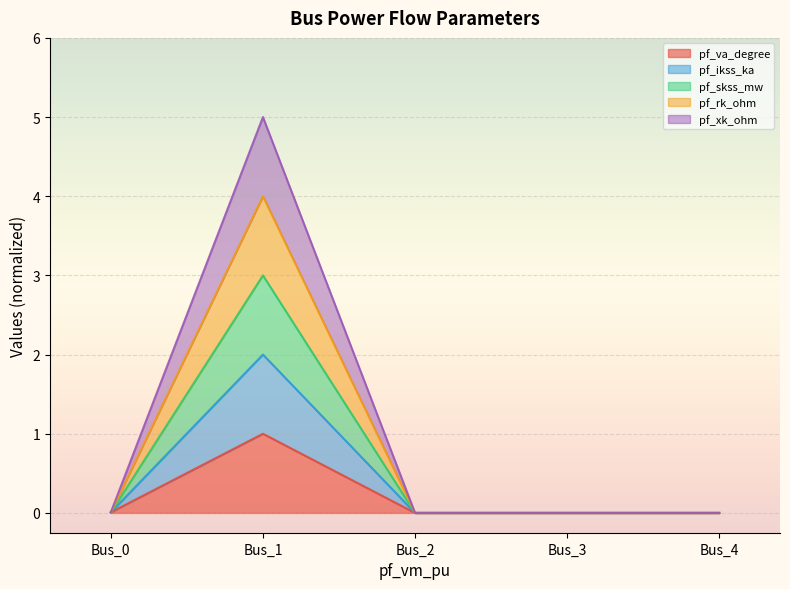

Which category has the lowest value in the pf_xk_ohm series?

Bus_2